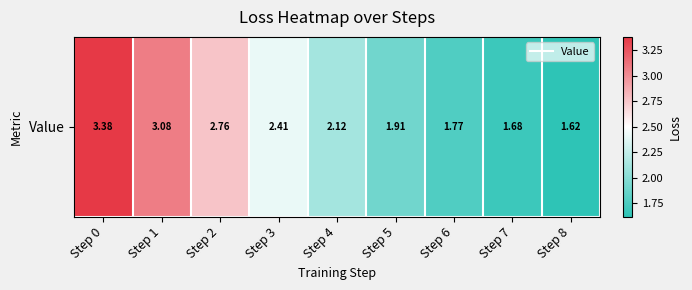

Which category has the lowest value across all series?

Step 8